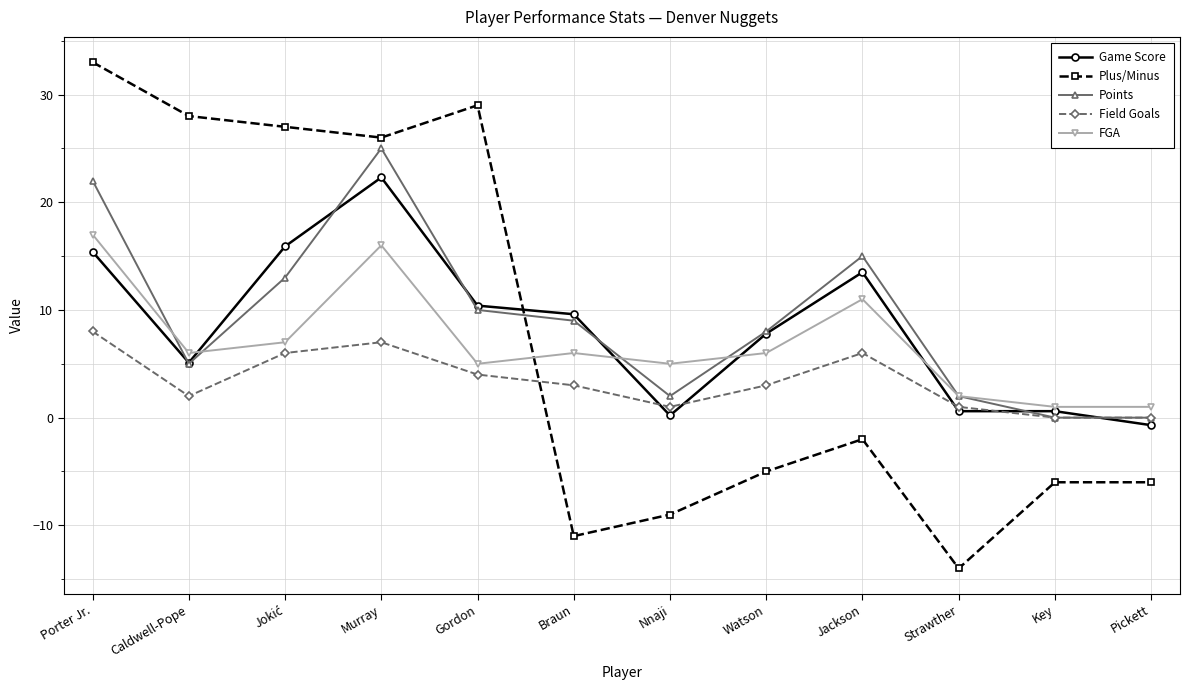

What is the label of the 7th point from the right?

Braun